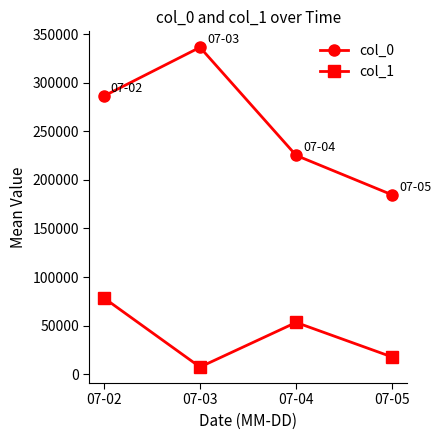

How many values in the col_1 series are below 53255?

2